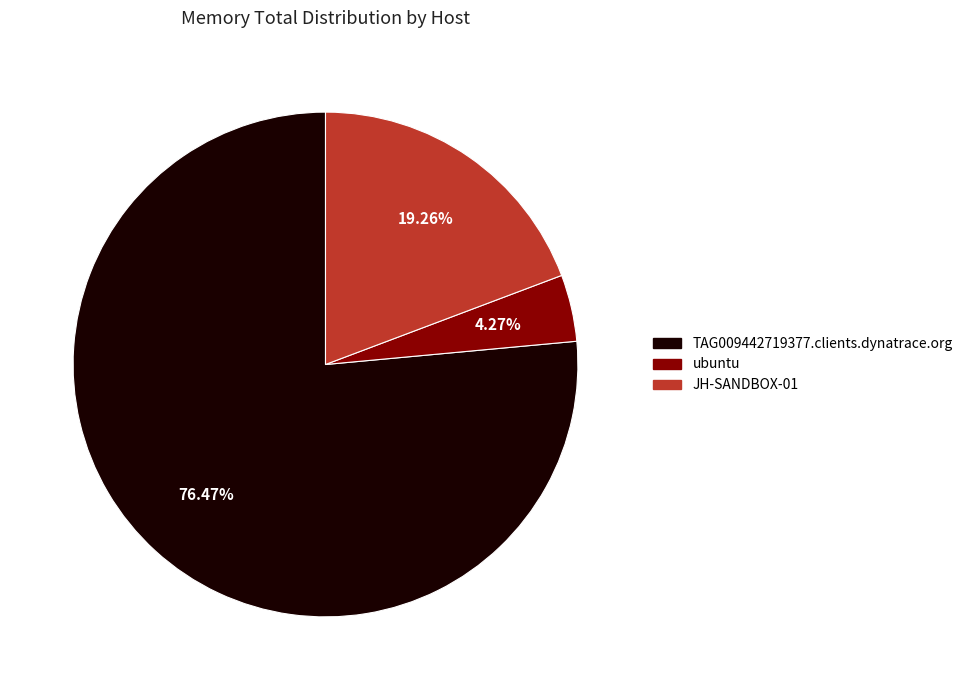

Which has a higher value, JH-SANDBOX-01 or ubuntu?

JH-SANDBOX-01